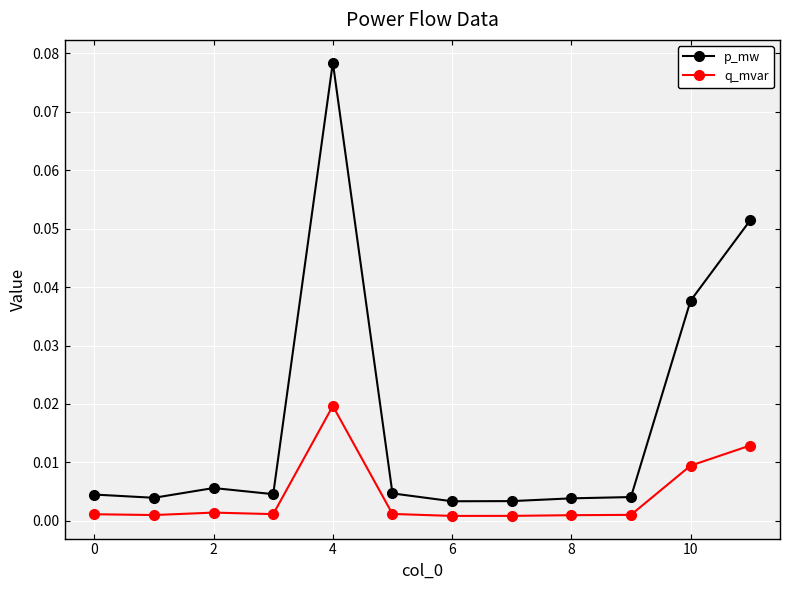

Which series has the largest total across all categories?

p_mw